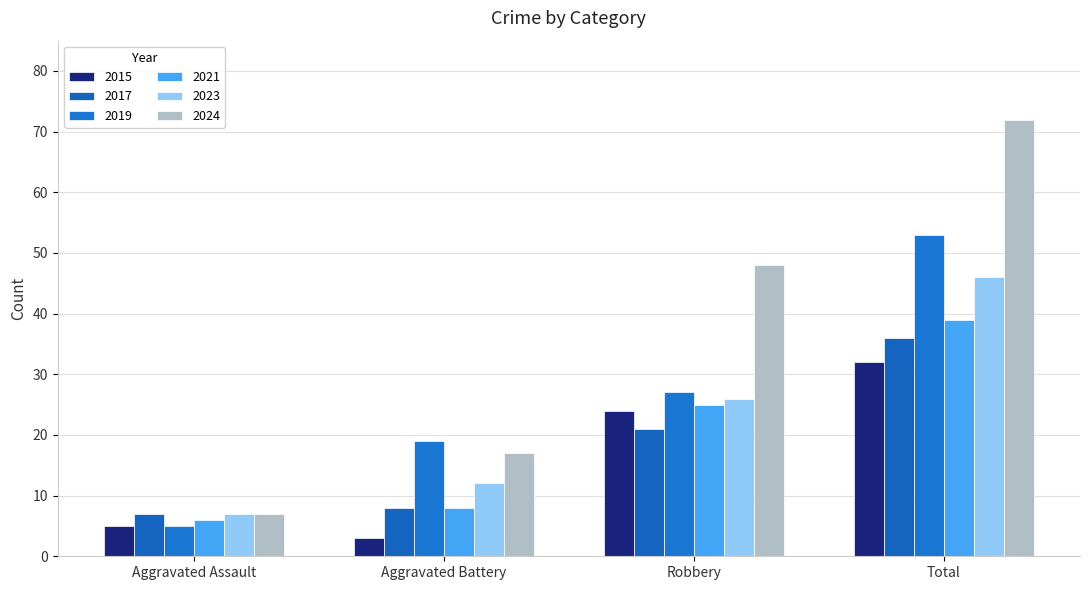

What is the difference between the maximum and second lowest values in the 2024 series?

55